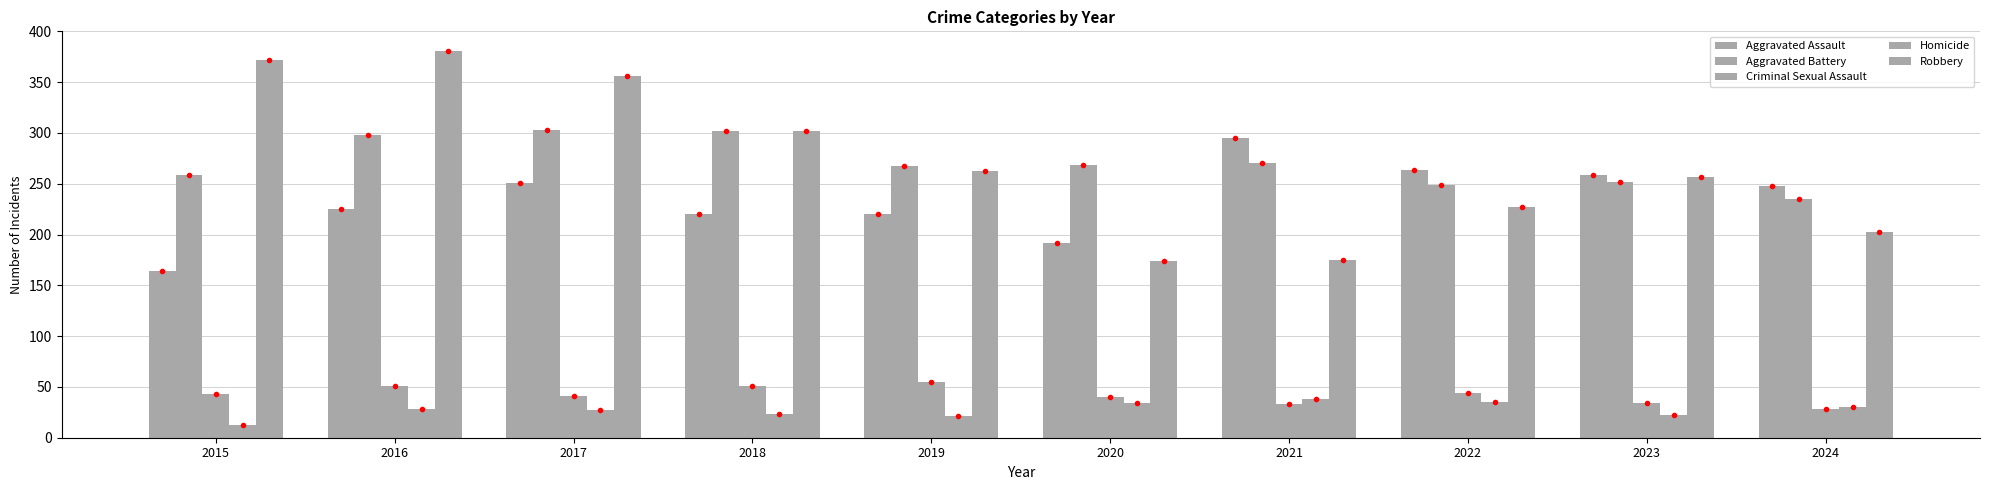

How many bars are there in each group?

5